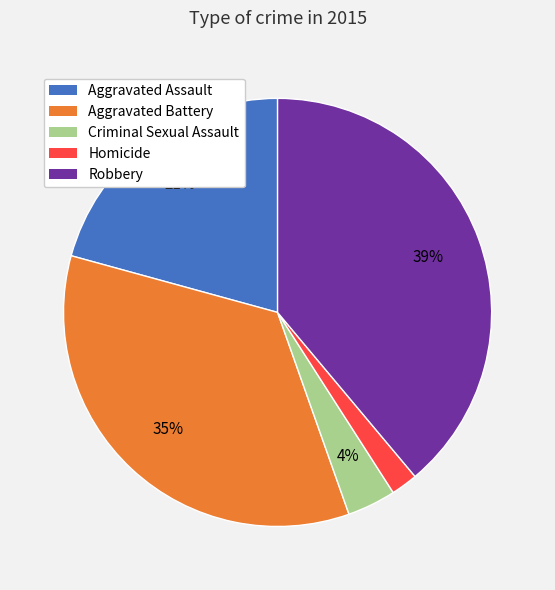

Which has a higher value, Aggravated Battery or Robbery?

Robbery